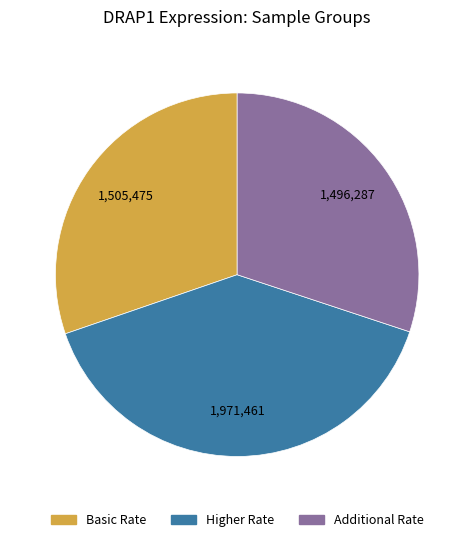

What is the ratio of the value at Additional Rate to the value at Higher Rate?

0.8